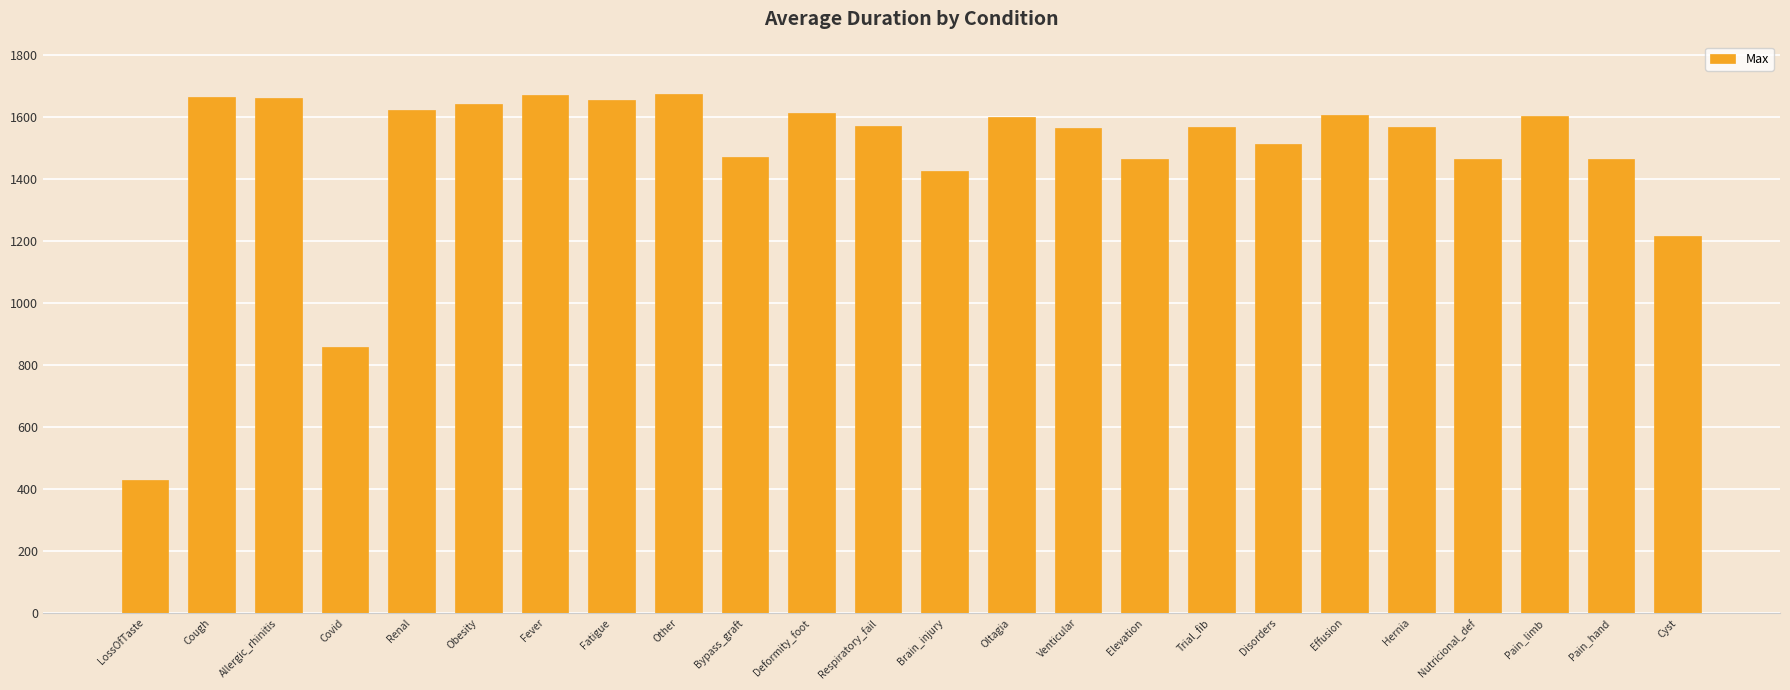

What is the sum of all values?

35554